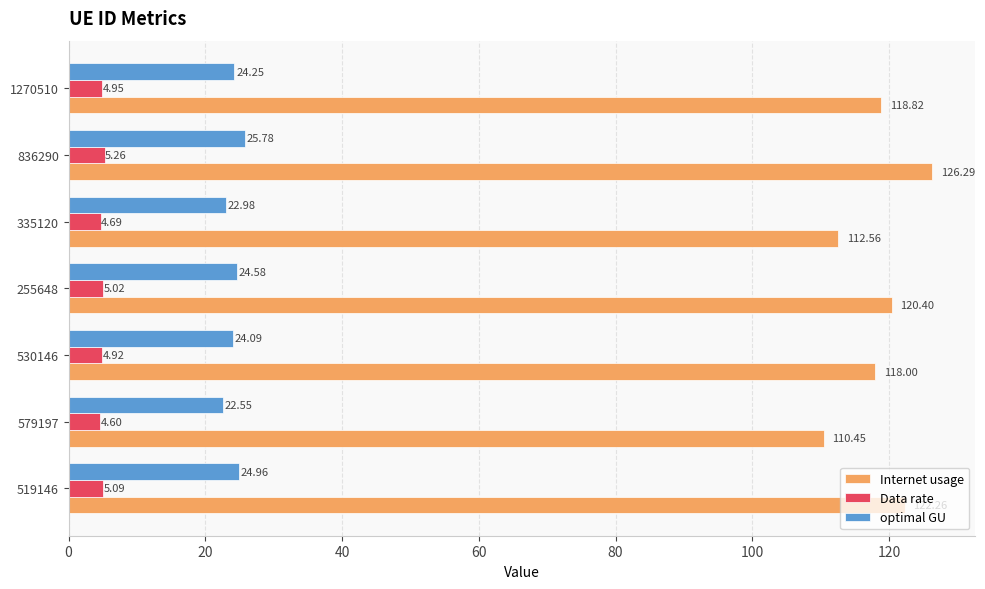

What is the sum of all Internet usage values?

828.8